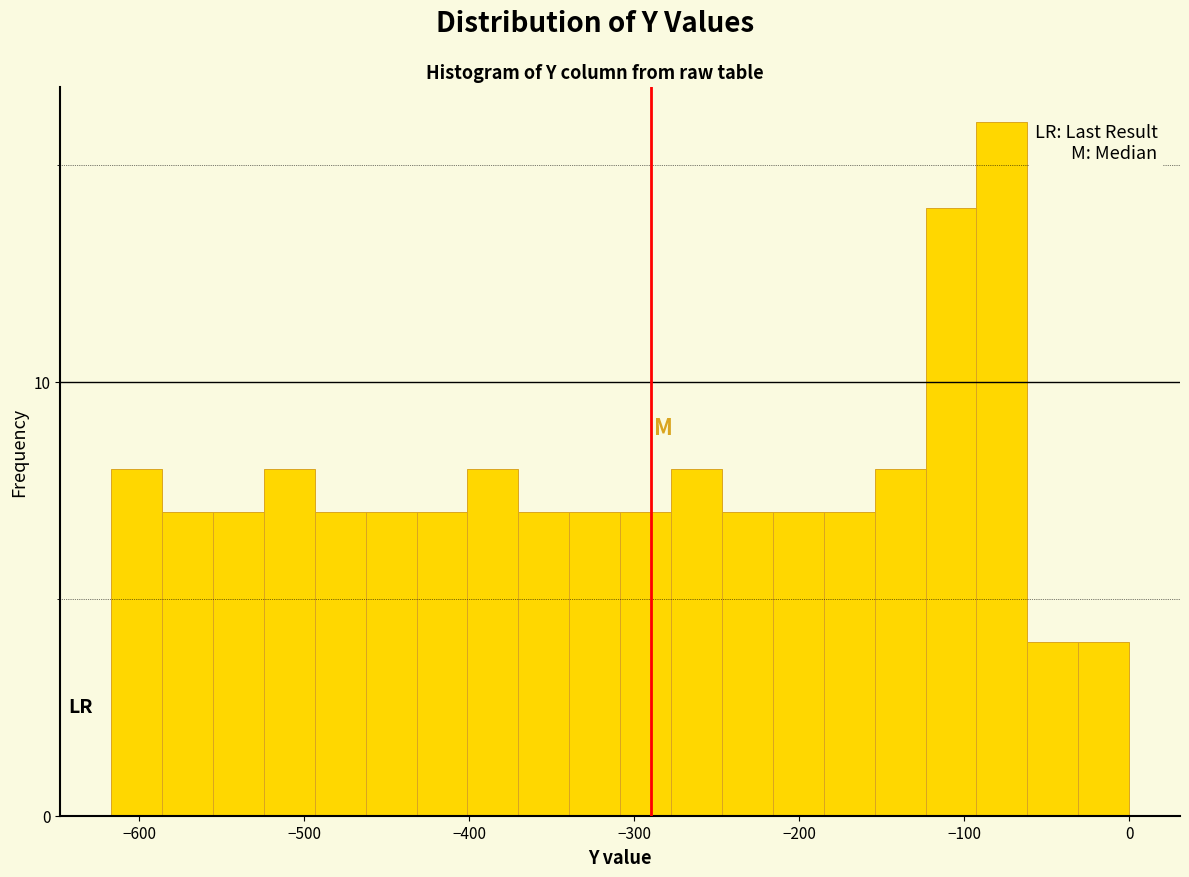

Around what value on the x-axis is the tallest bar? Give the approximate position of its centre, as read against the axis.

-80